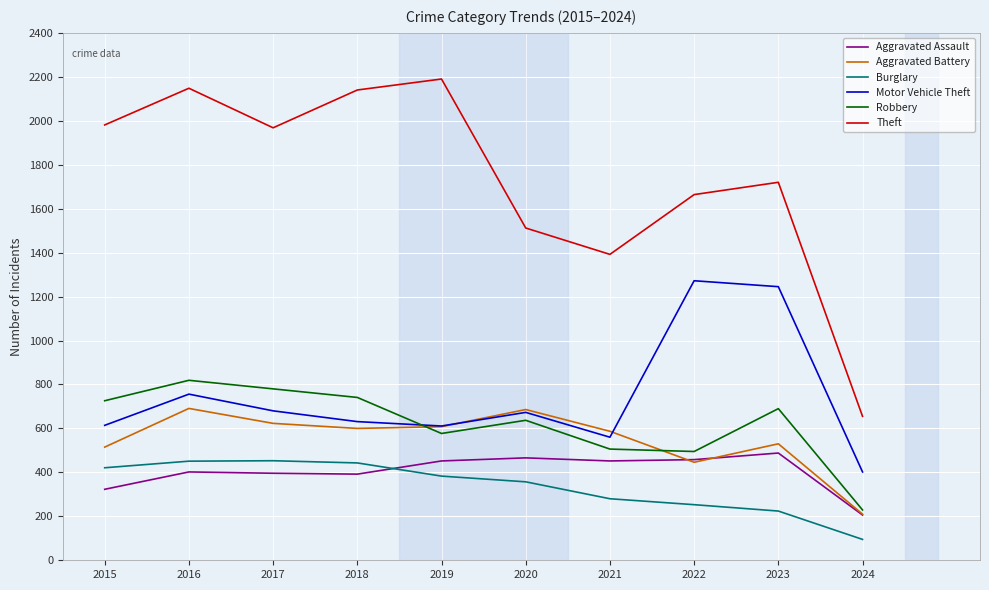

Read the Theft value at 2015, to the nearest 10.

1980